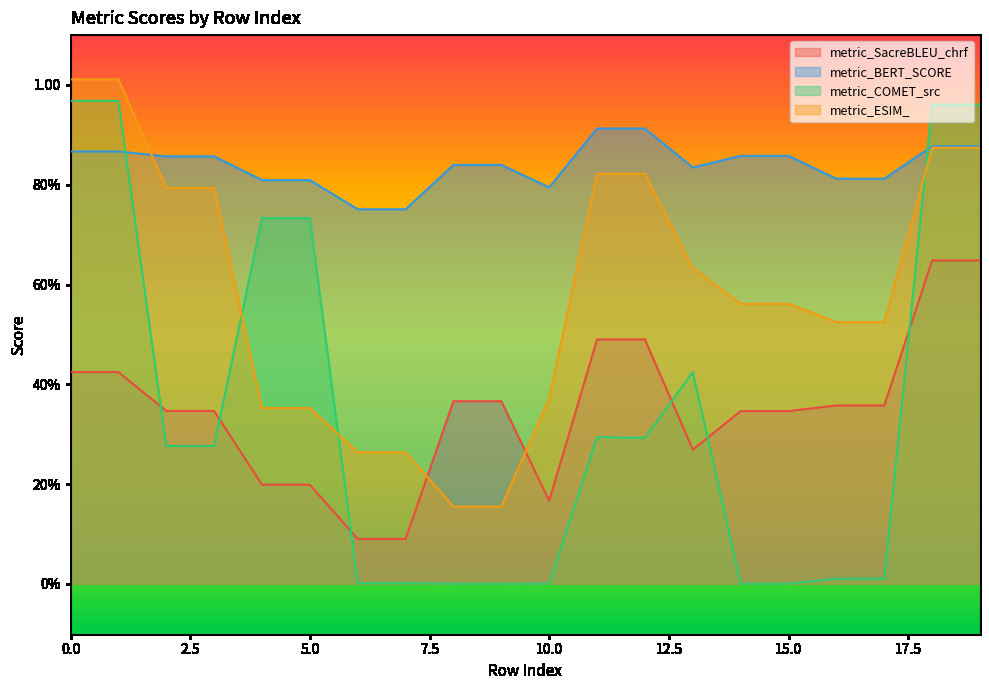

Where do metric_SacreBLEU_chrf and metric_ESIM_ first cross each other?

7 and 8